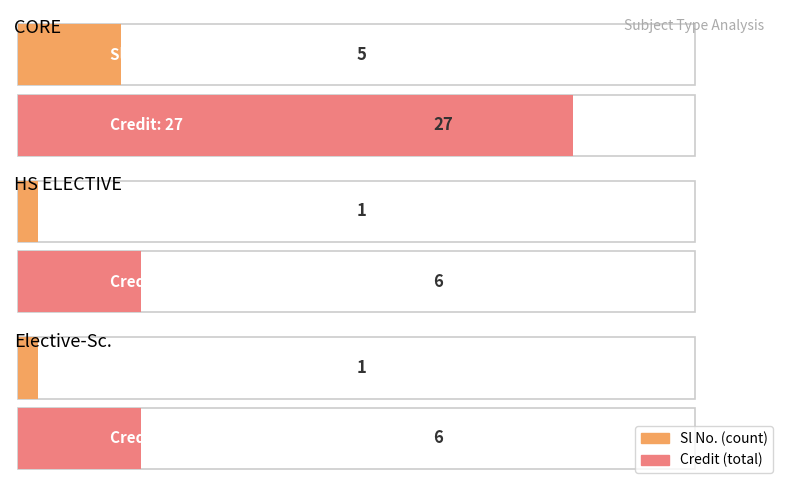

Which category has the lowest value across all series?

HS ELECTIVE